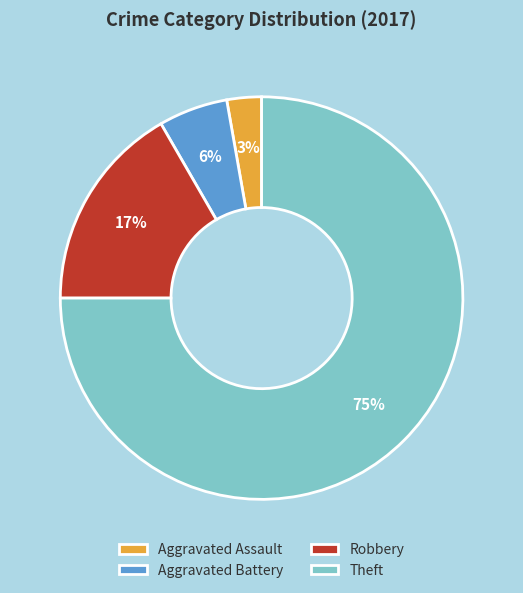

Which category has the biggest portion of the pie?

Theft